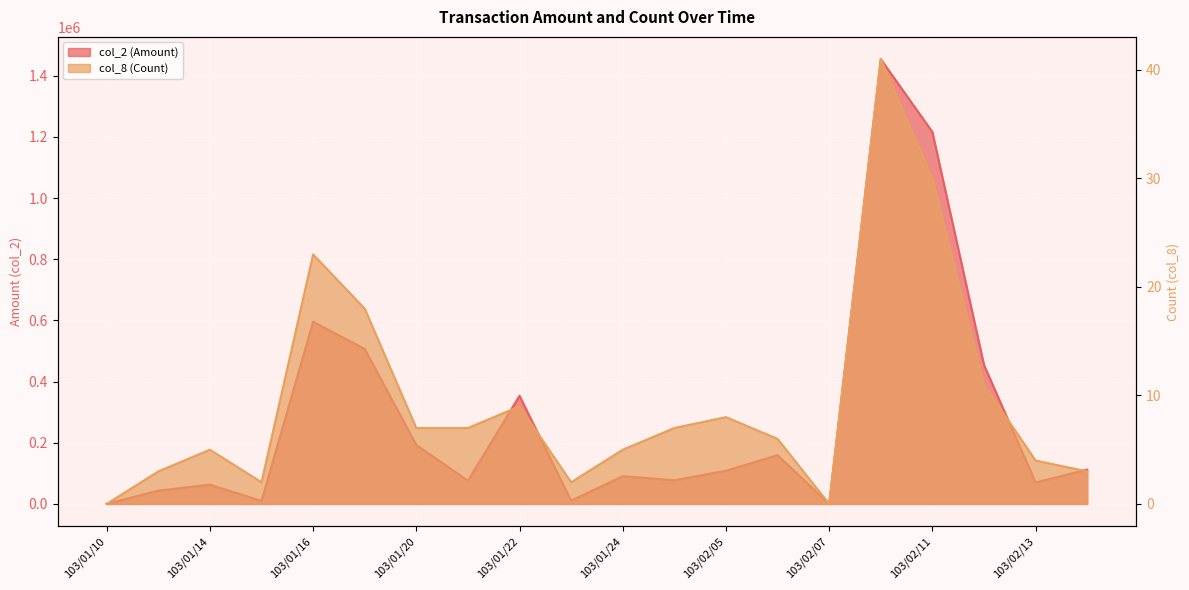

What is the difference between the highest and lowest values at 103/01/21?

75923